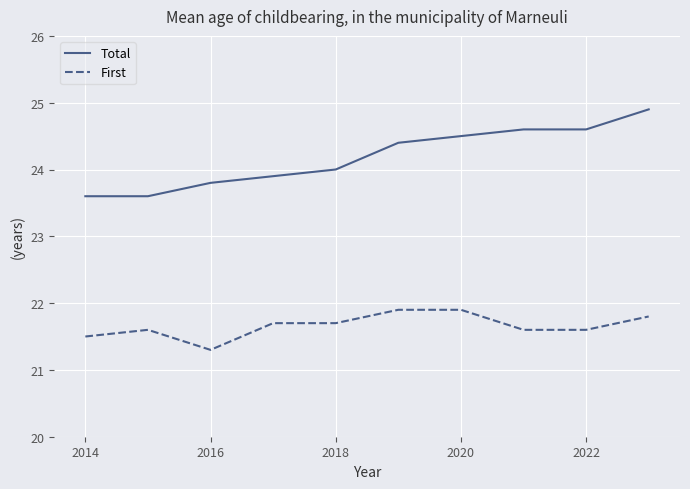

How many distinct data groups are displayed?

2